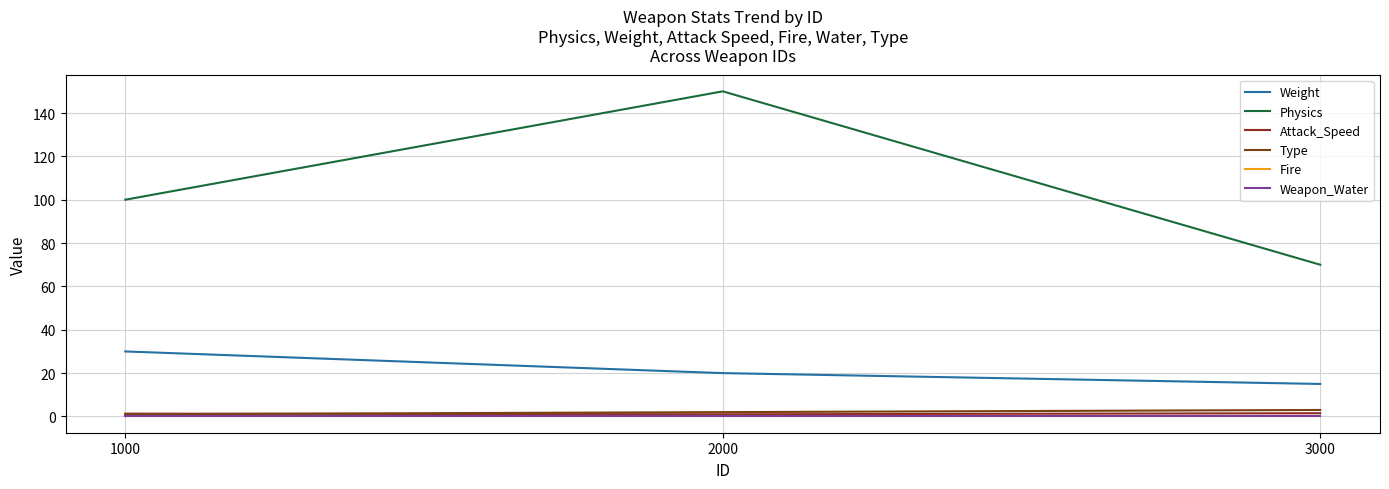

At 2000, list the series in order from smallest to largest.

Fire, Weapon_Water, Attack_Speed, Type, Weight, Physics